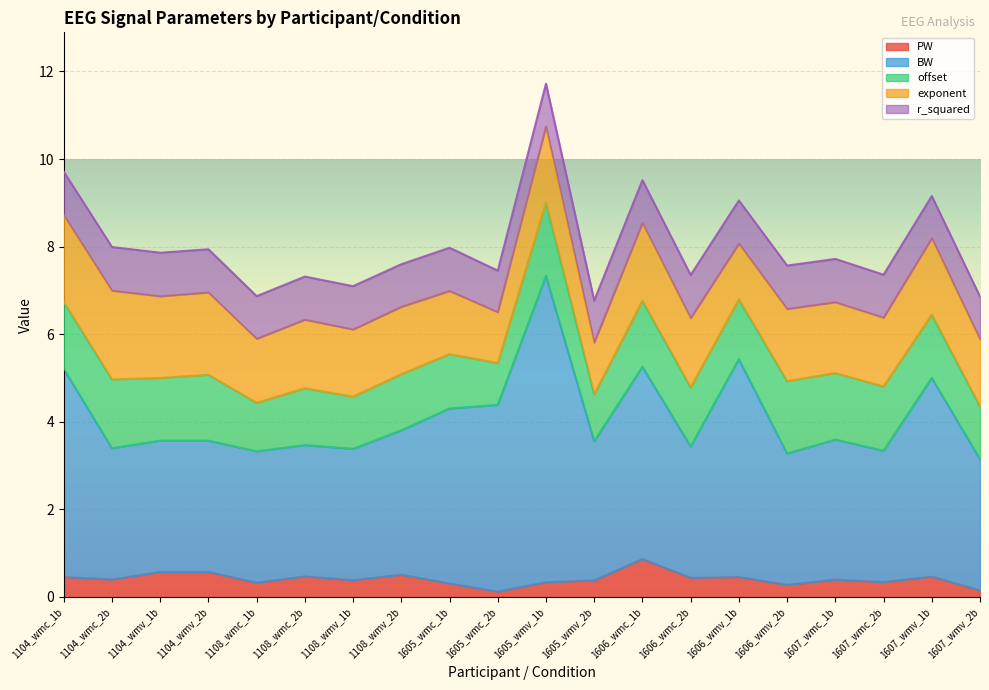

What is the value of the PW point at the 9th from the left?

0.3